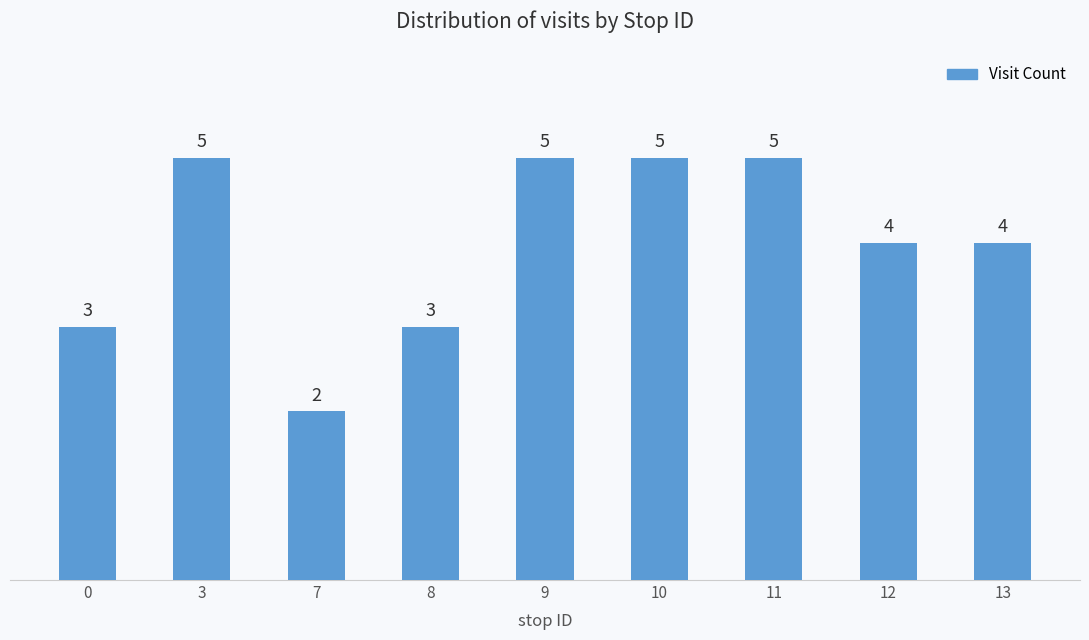

What is the greatest value displayed?

5